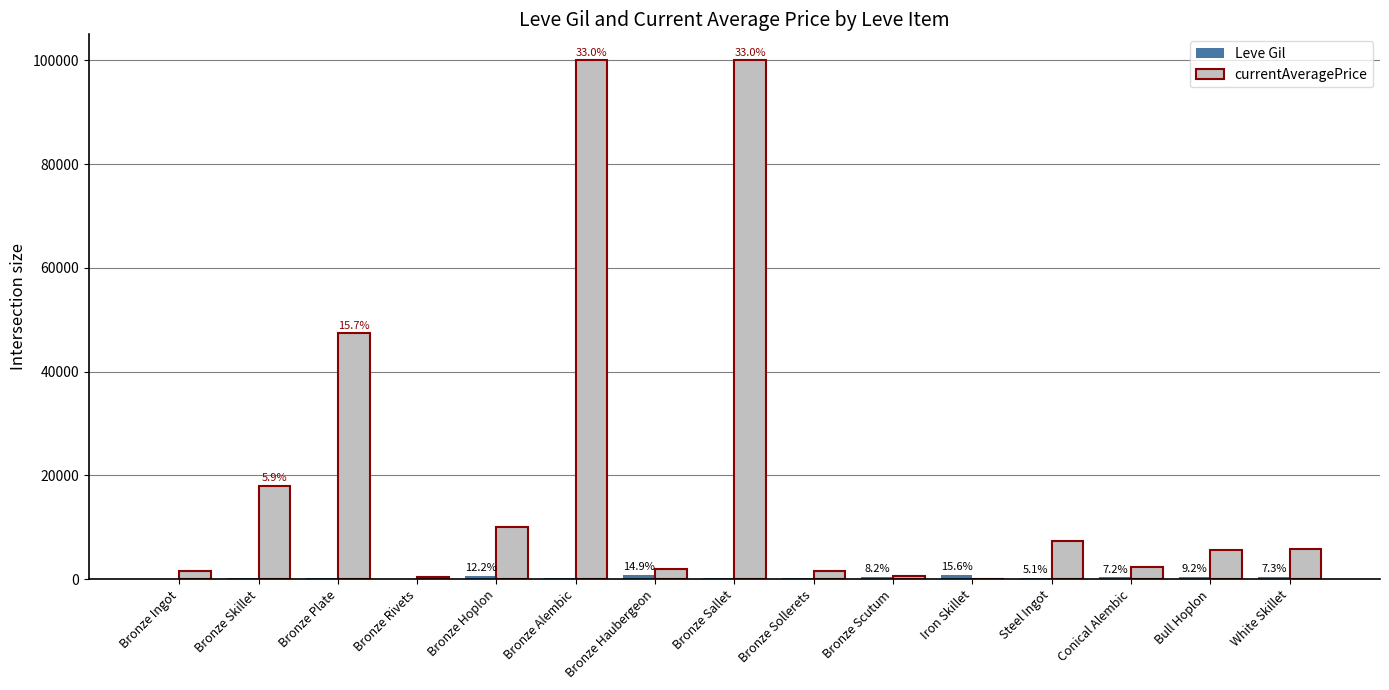

What is the greatest value displayed?

100000.0